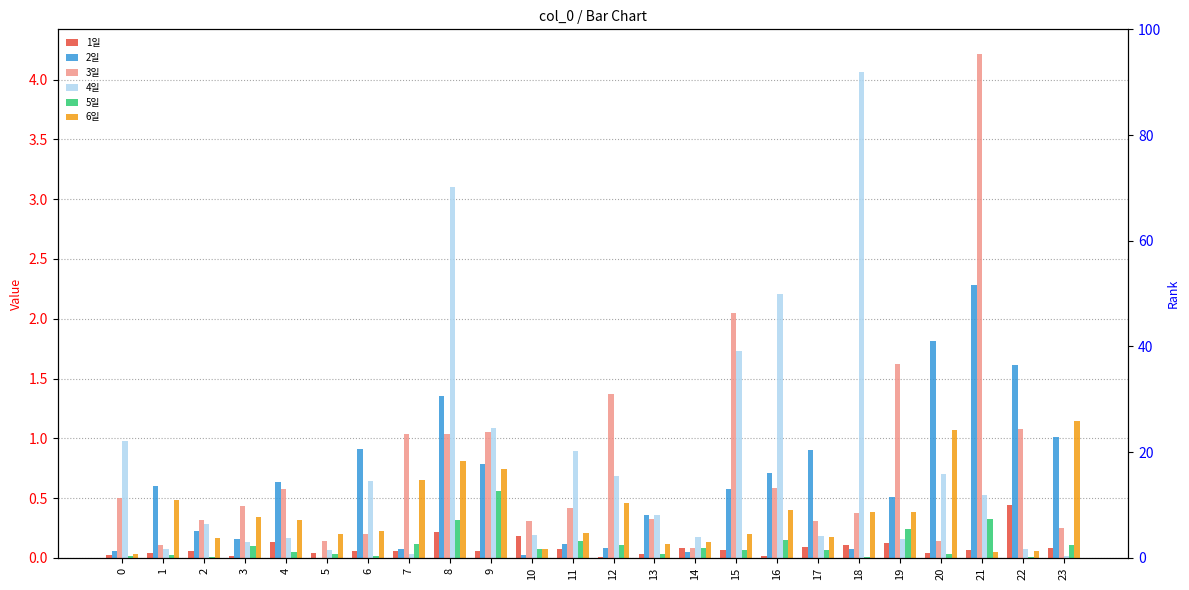

Is it true that 6일 equals 1.1 at 23?

True